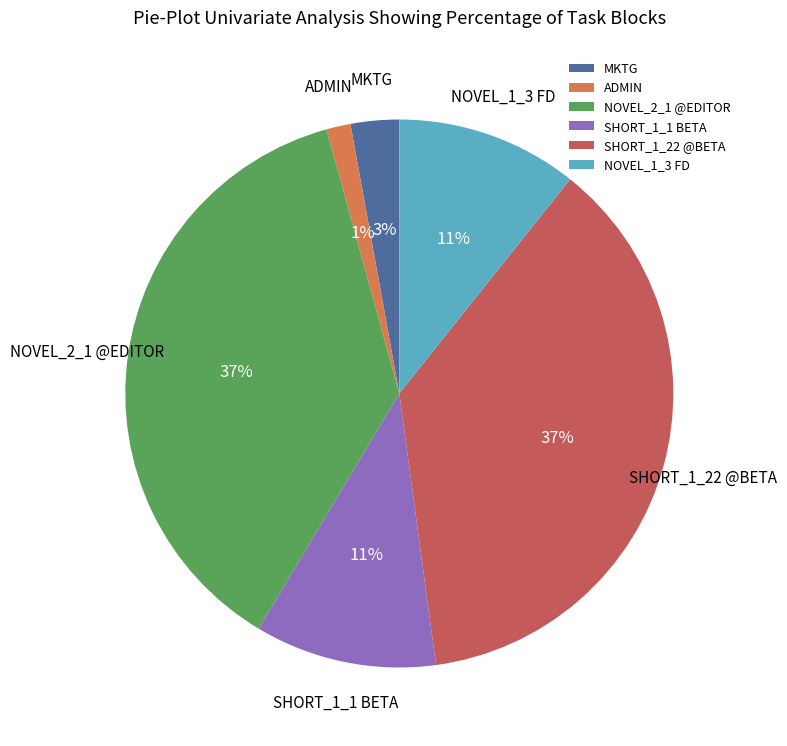

To the nearest percent, what is the difference between the SHORT_1_22 @BETA and SHORT_1_1 BETA slice percentages?

26%